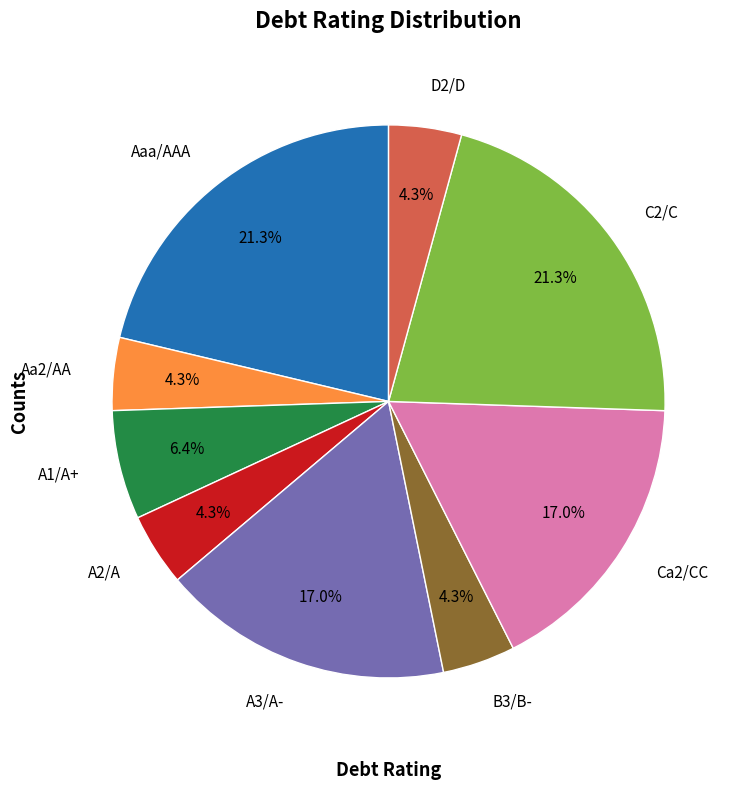

Count the number of slices in the pie.

9